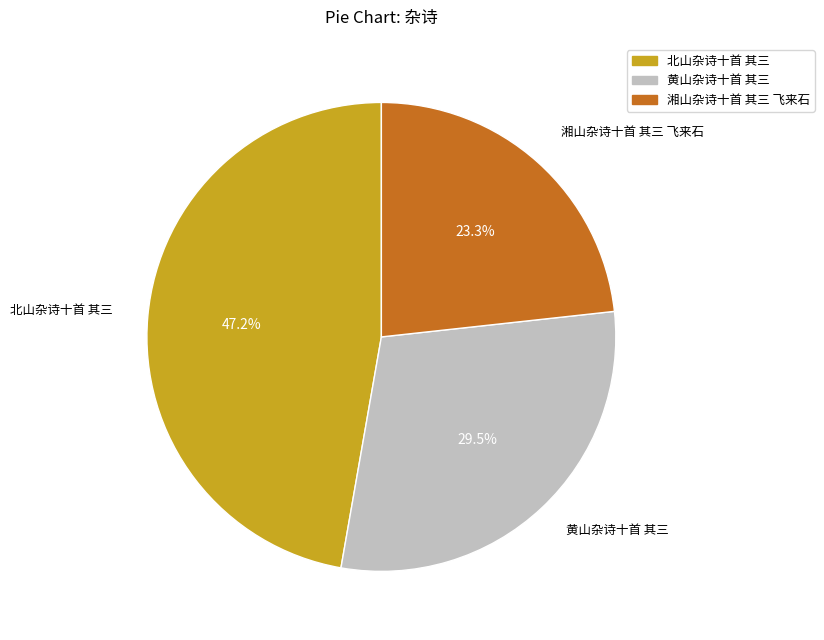

What is the ratio of the value at 黄山杂诗十首 其三 to the value at 北山杂诗十首 其三?

0.6